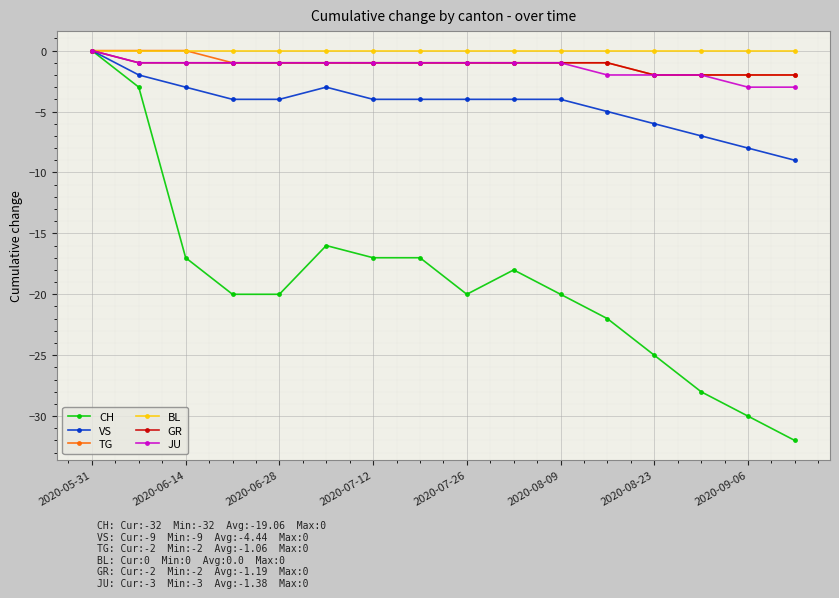

How many lines are shown in the chart?

6